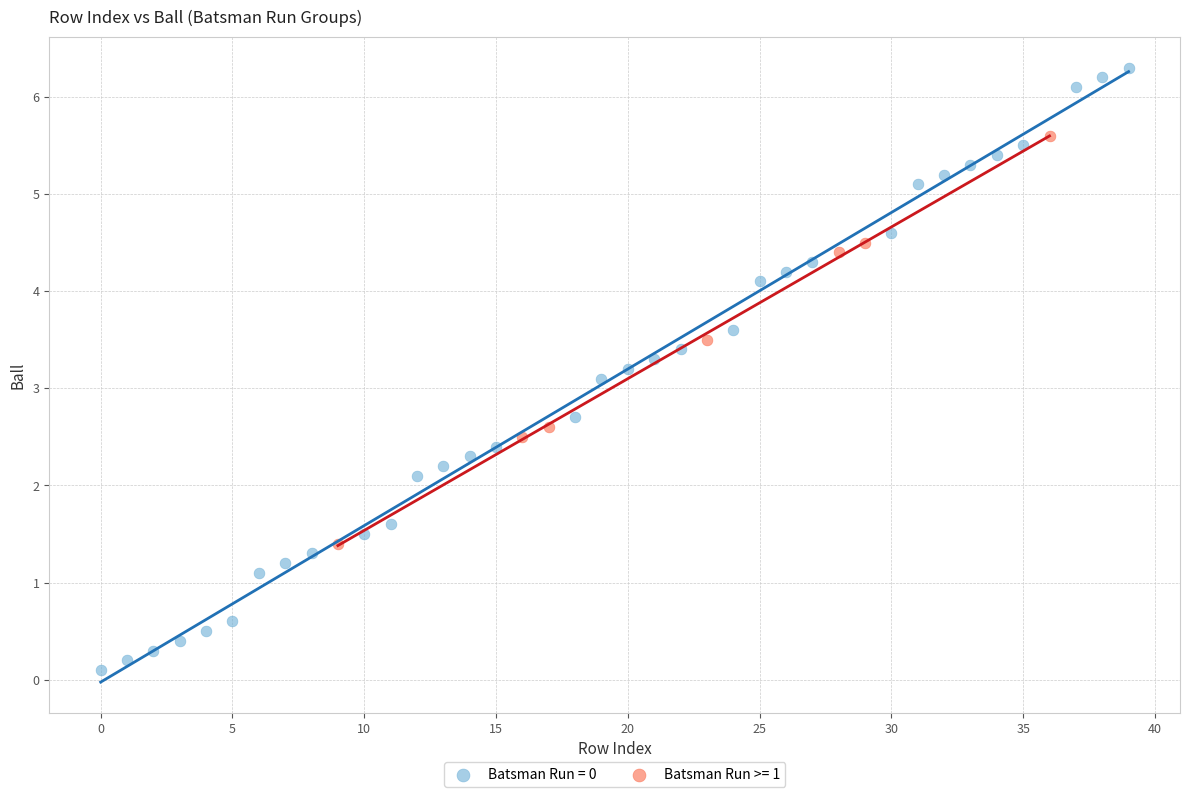

Which series has the widest spread of Y values?

Batsman Run = 0